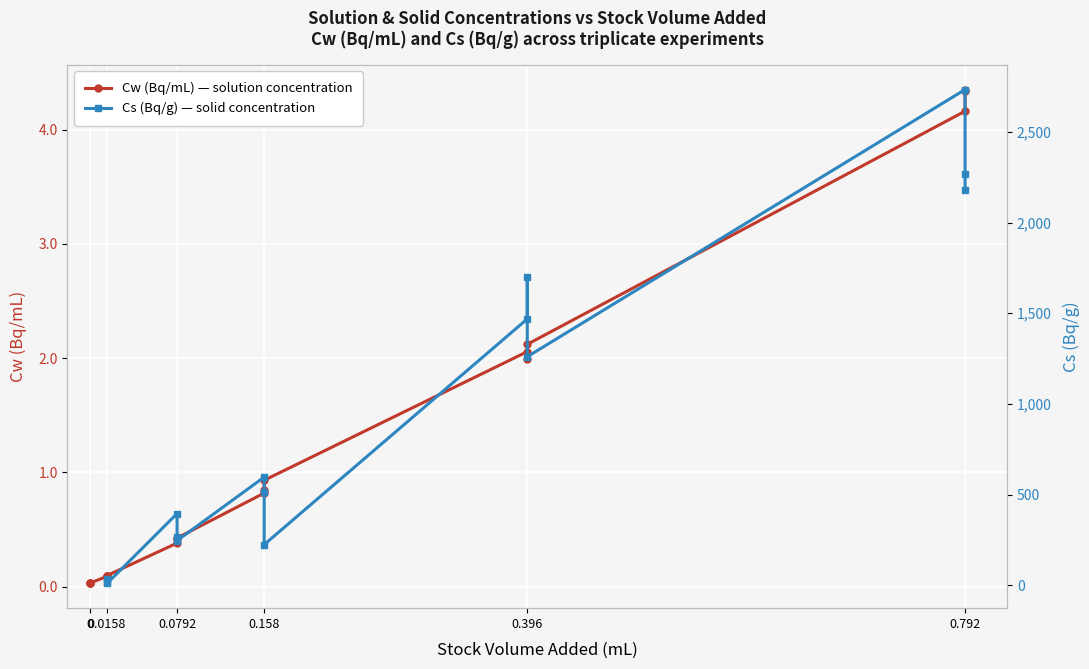

What is the total value across all series at 0.0792?

395.9